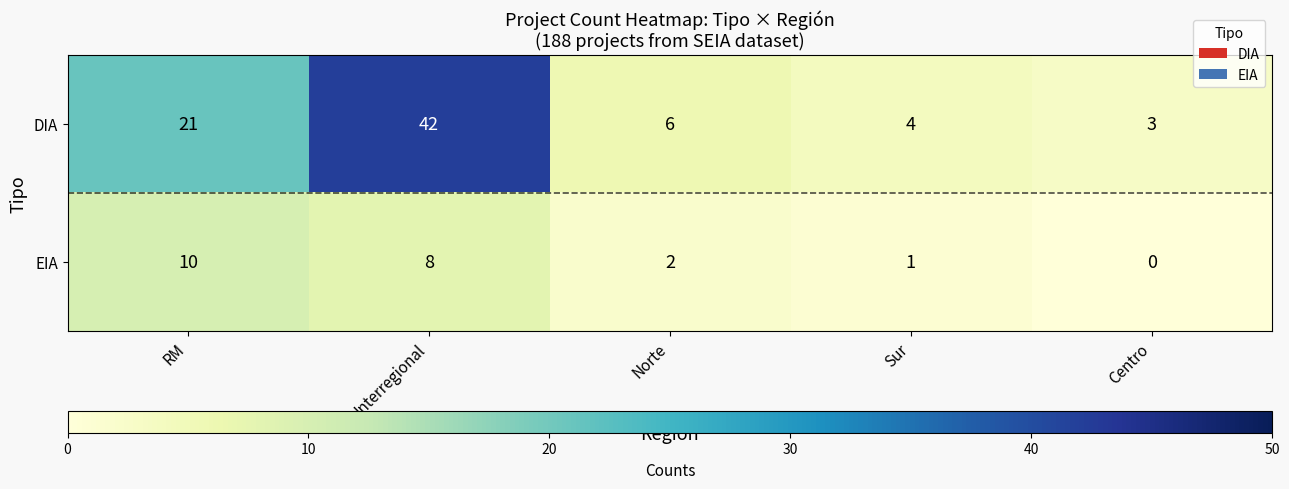

What is the maximum value shown in the chart?

42